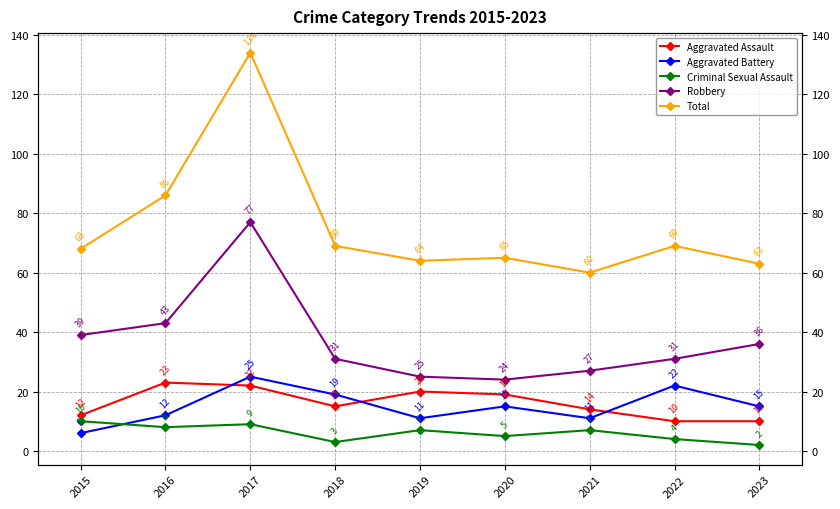

Is it true that Aggravated Battery equals 16 at 2016?

False